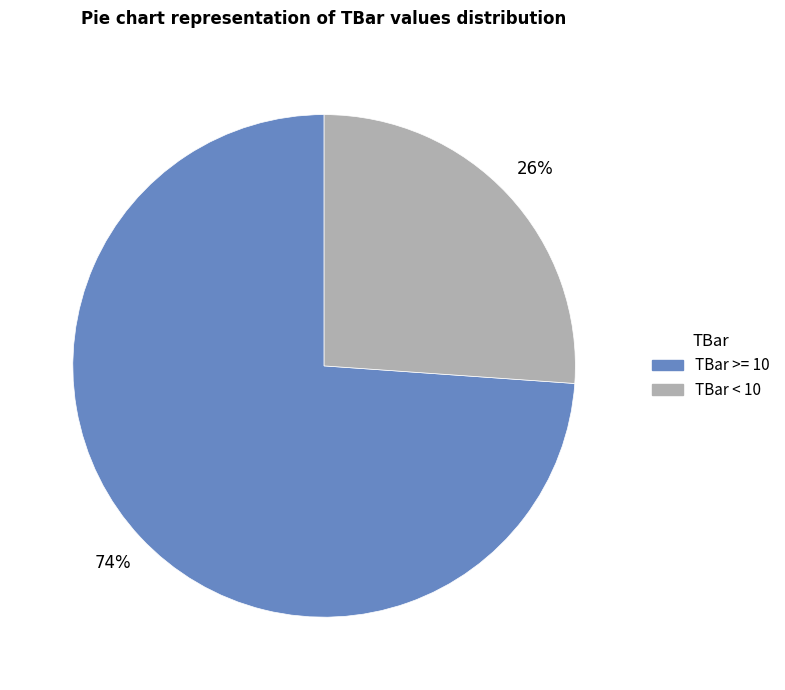

To the nearest percent, what percentage of the pie is TBar >= 10?

74%